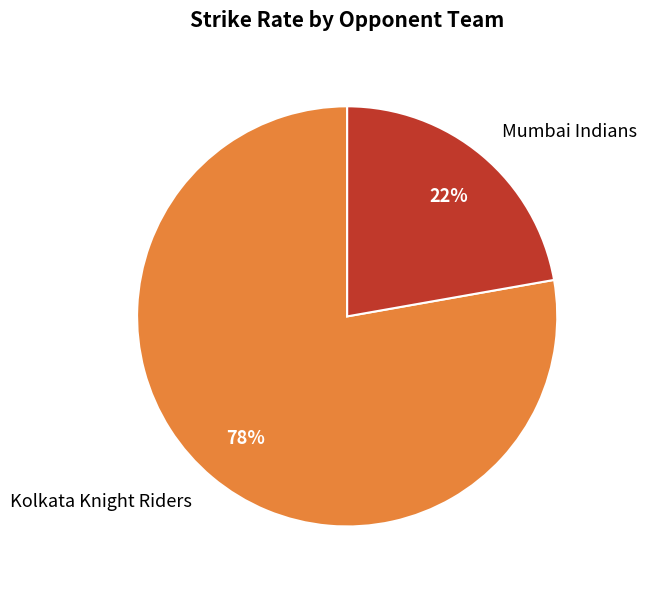

Which has a higher value, Mumbai Indians or Kolkata Knight Riders?

Kolkata Knight Riders